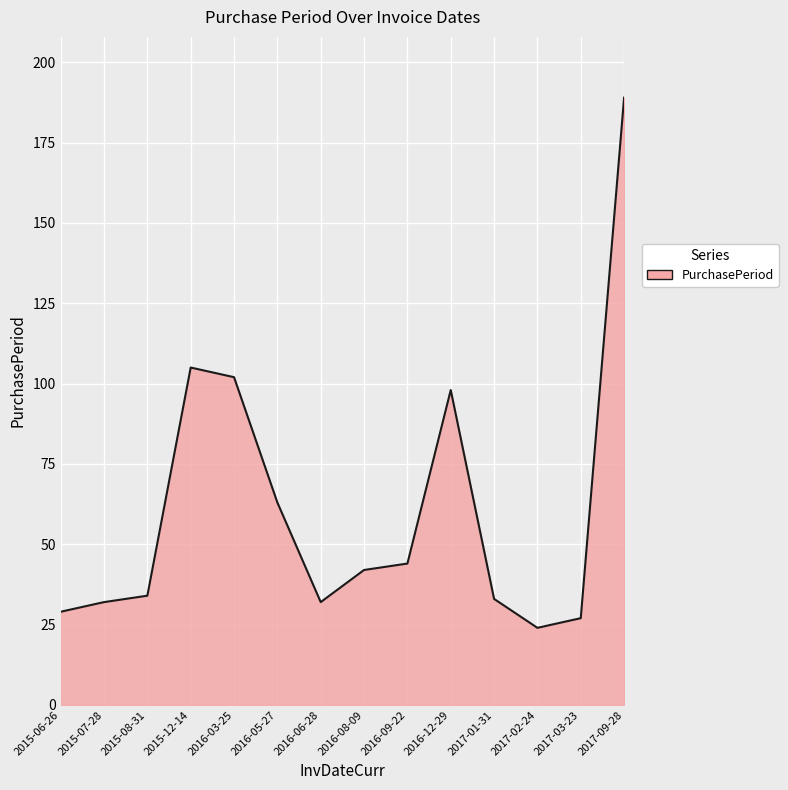

What is the change in value from 2016-08-09 to 2017-03-23?

-15